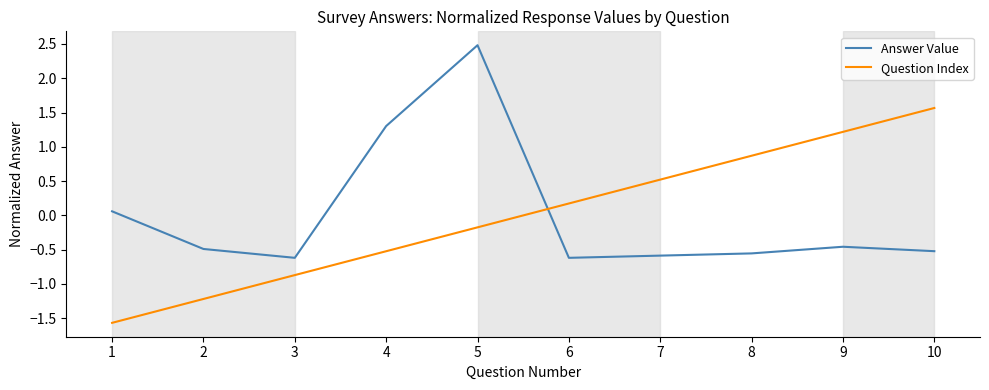

Between 2 and 10, which series saw the biggest shift?

Question Index